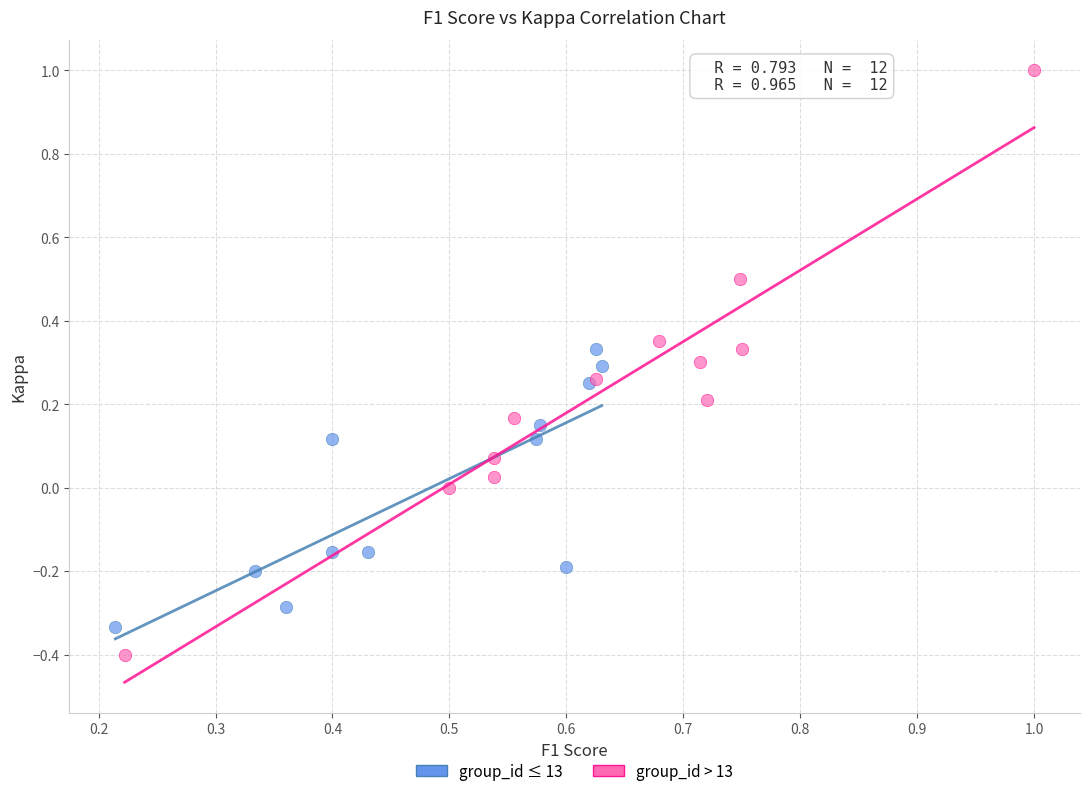

Which series has the largest Y range (max minus min)?

group_id > 13